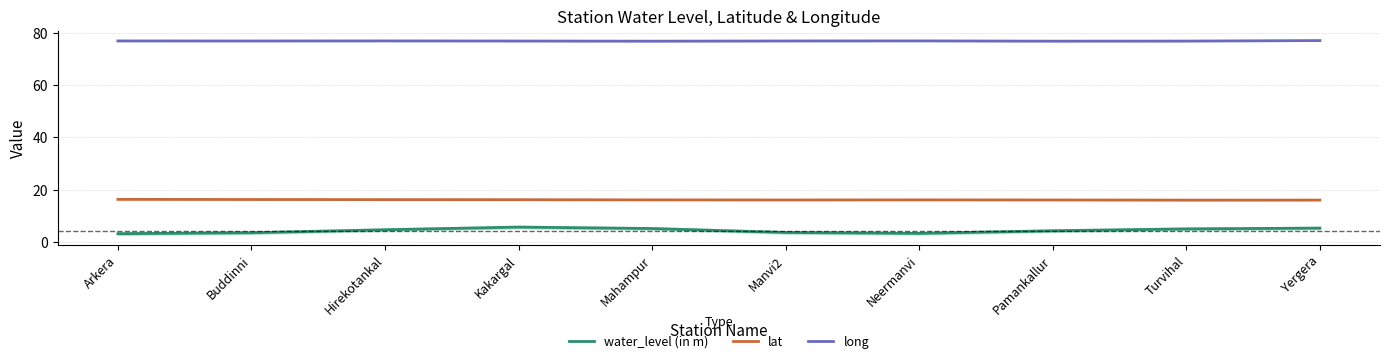

True or false: long has a value of 16.3 at Yergera.

False